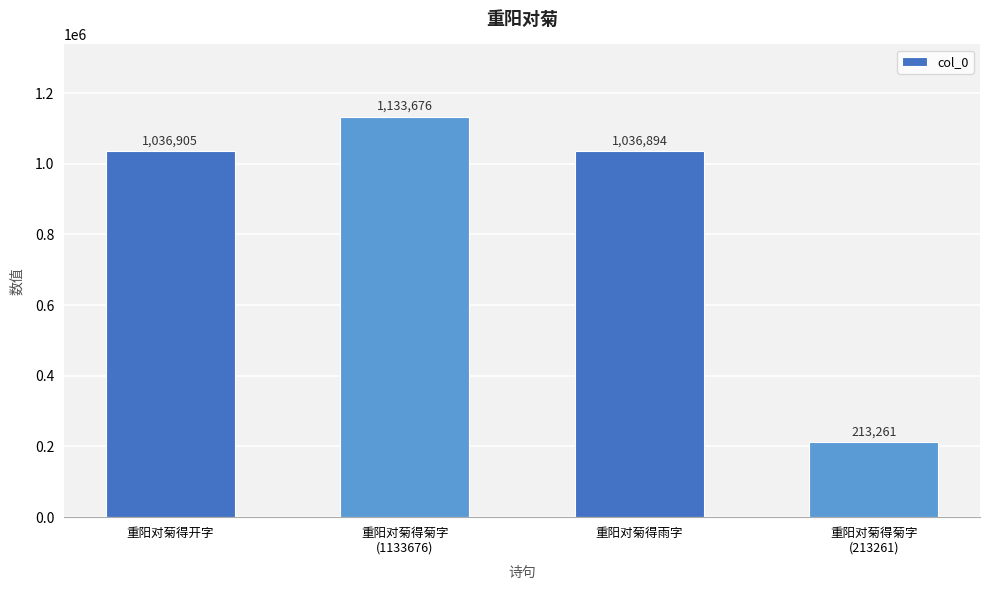

What is the ratio of the value at 重阳对菊得菊字
(213261) to the value at 重阳对菊得菊字
(1133676)?

0.2